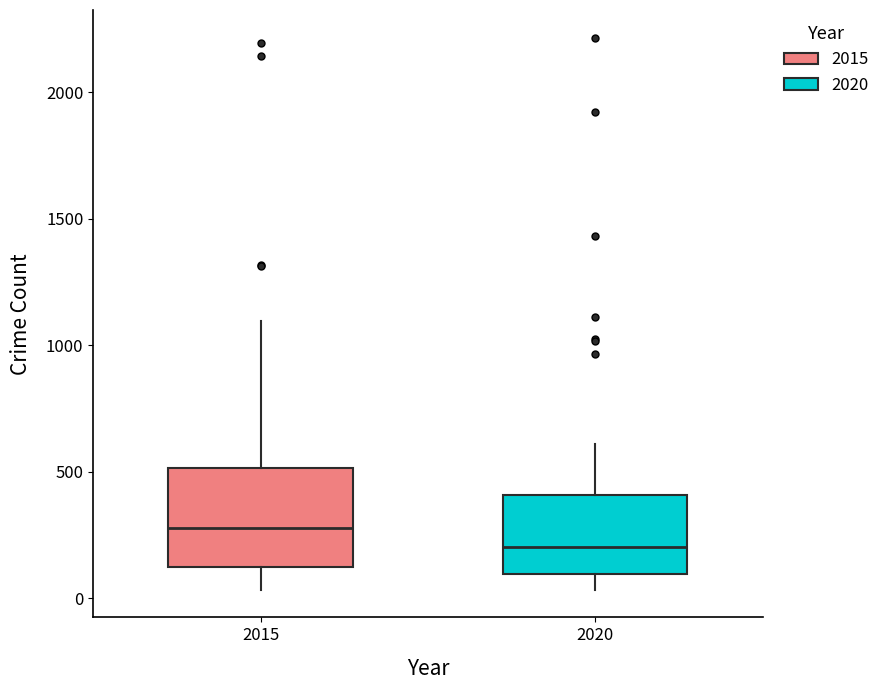

Reading left to right, read every box against the y-axis: the position of its median line, the range the box covers, and the ends of its whiskers. The values are not printed on the chart, so give them approximately, as read against the axis.

2015: median 300, box 100 to 500, whiskers 50 to 1100
2020: median 200, box 100 to 400, whiskers 50 to 600